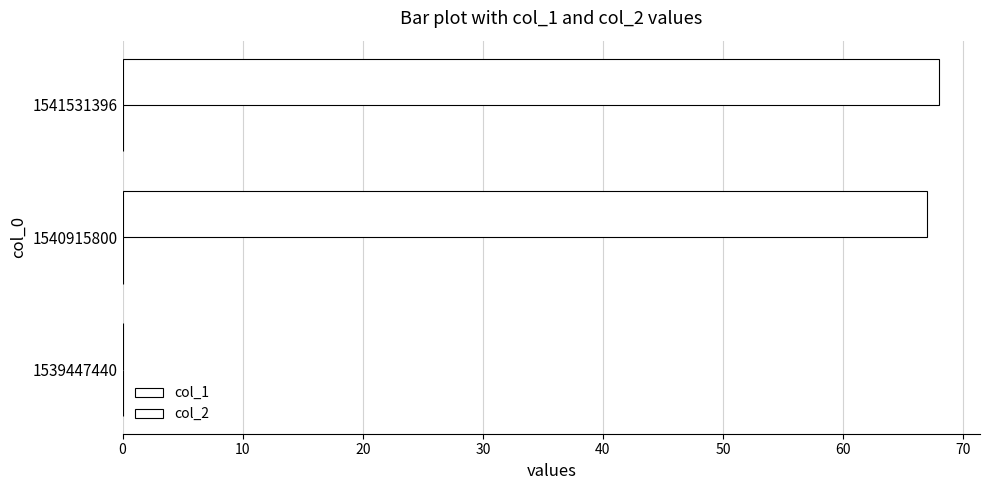

How many series are shown in this chart?

1